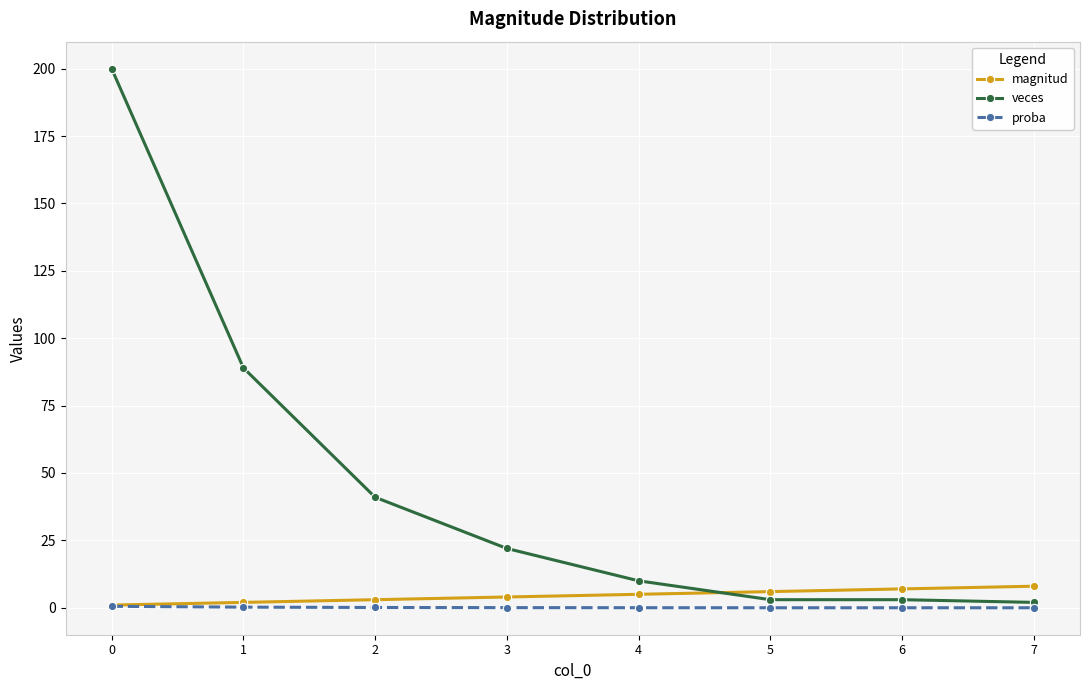

At how many categories does at least one series exceed 33?

3